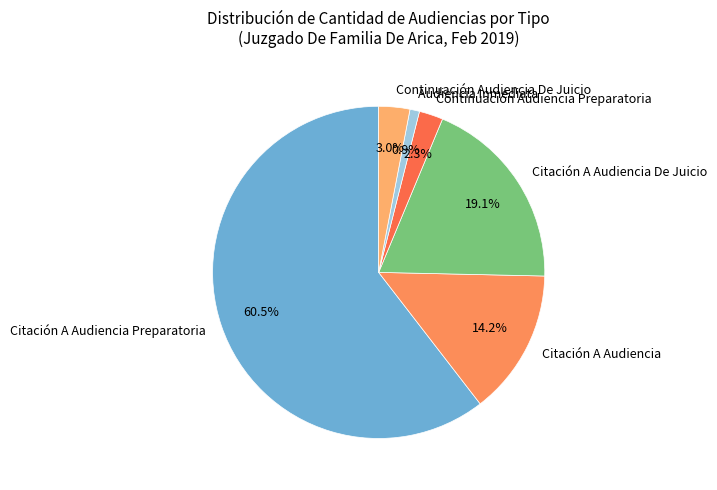

Which category has the biggest portion of the pie?

Citación A Audiencia Preparatoria